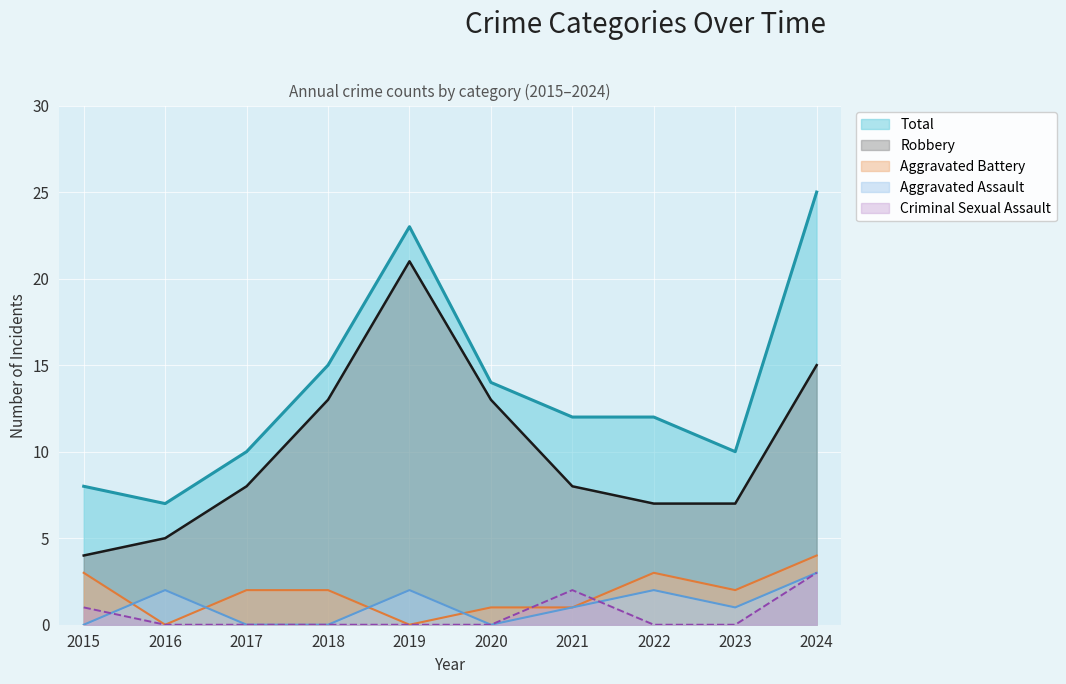

The Robbery series shows 8 at 2017. True or false?

True